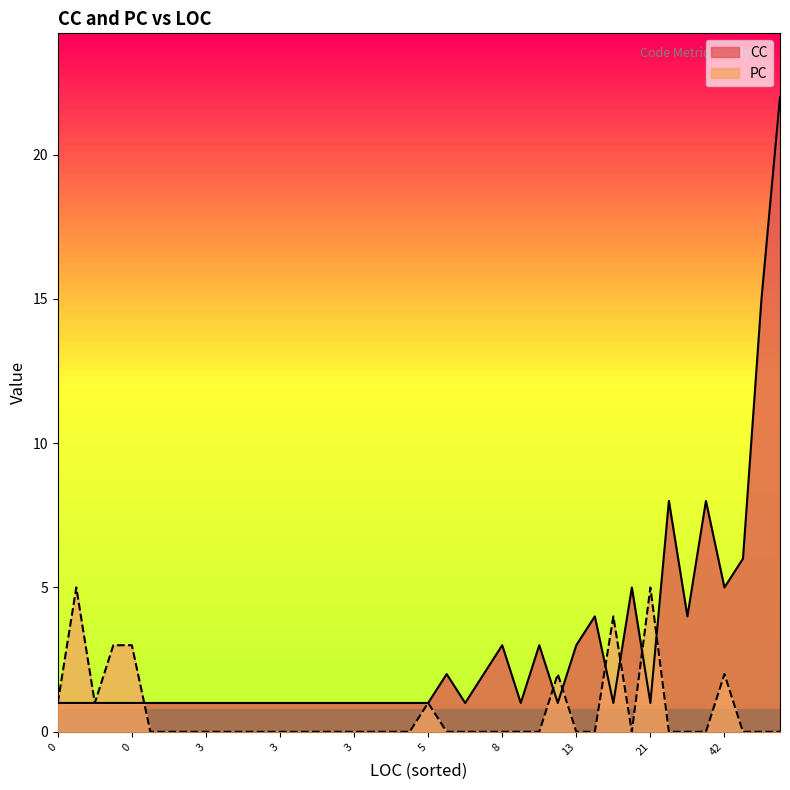

Between 4 and 3, which series saw the biggest shift?

CC